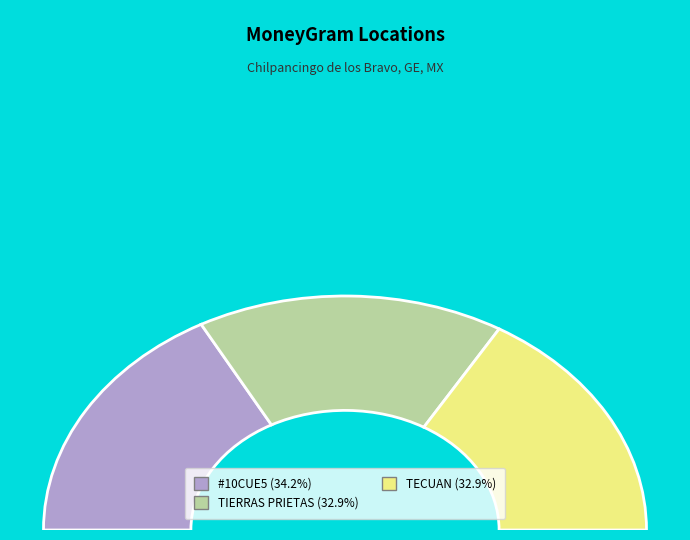

True or false: CADENA COMERCIAL OXXO SA DE CV - #10CUE5 accounts for 22% of the total.

False